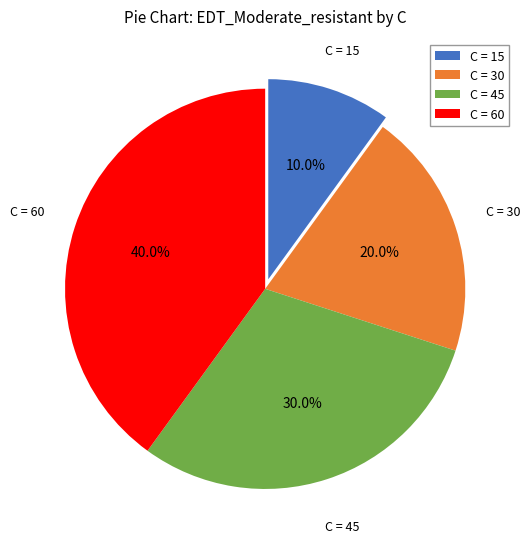

Count the number of slices in the pie.

4